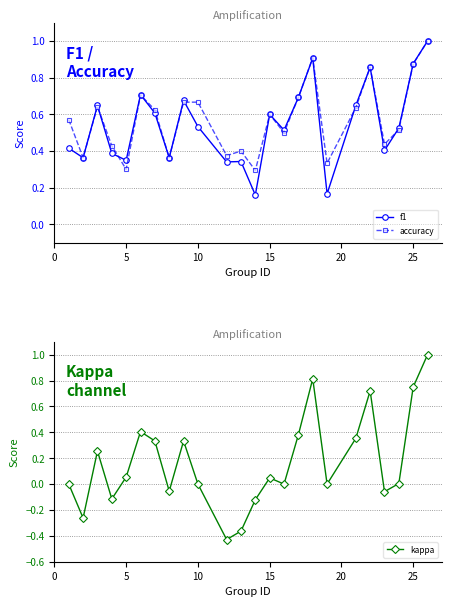

At how many categories does at least one series exceed 0?

24